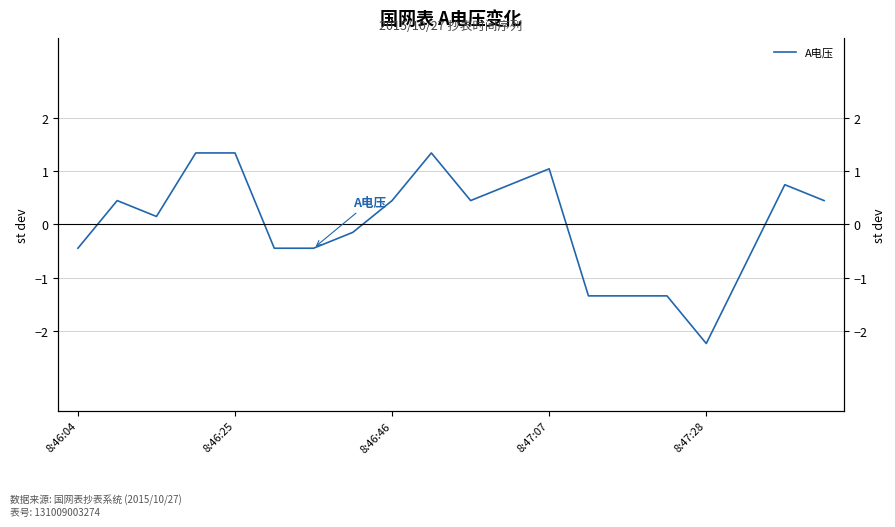

What value does the data have at 6?

-0.4